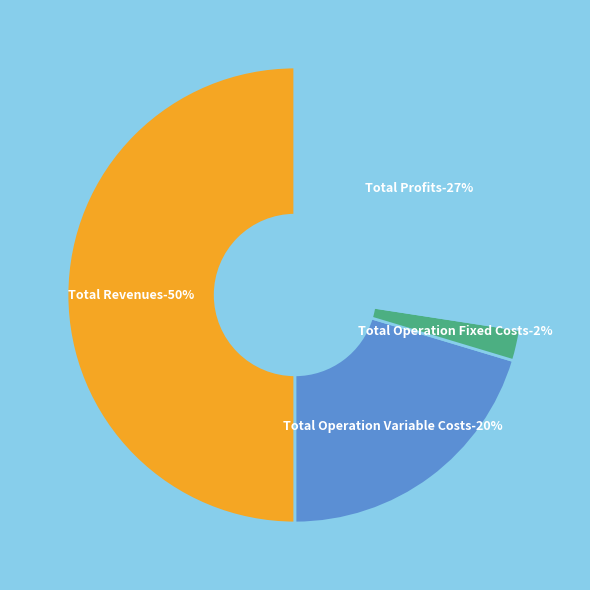

What percentage is the Total Operation Fixed Costs slice, to the nearest percent?

2%